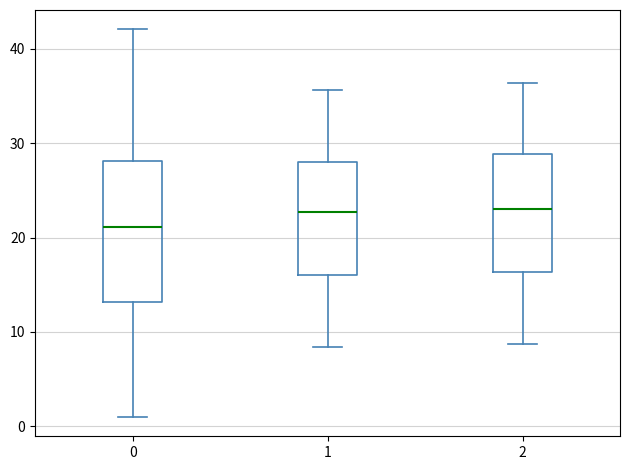

Which box's median line is the lowest?

0